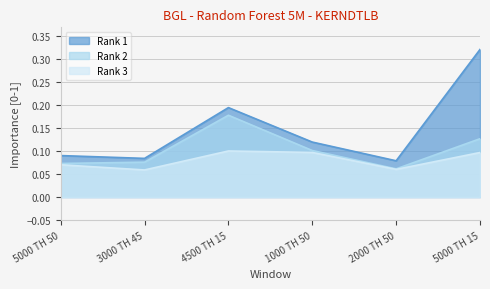

At which label is Rank 3 closest to 0?

3000 TH 45